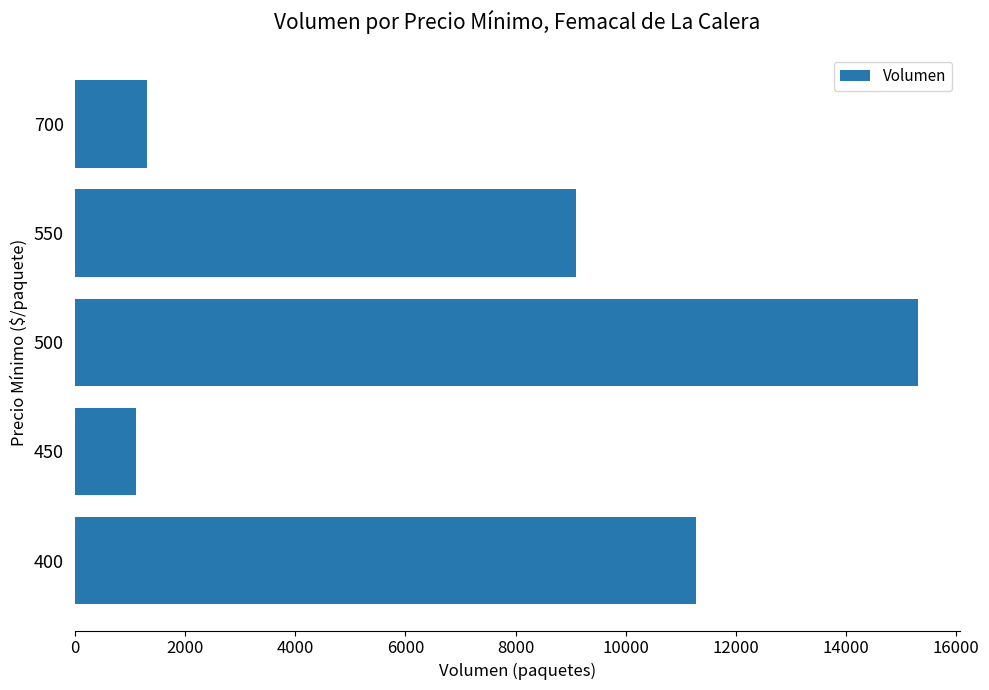

What is the difference between the maximum and second lowest values?

14000